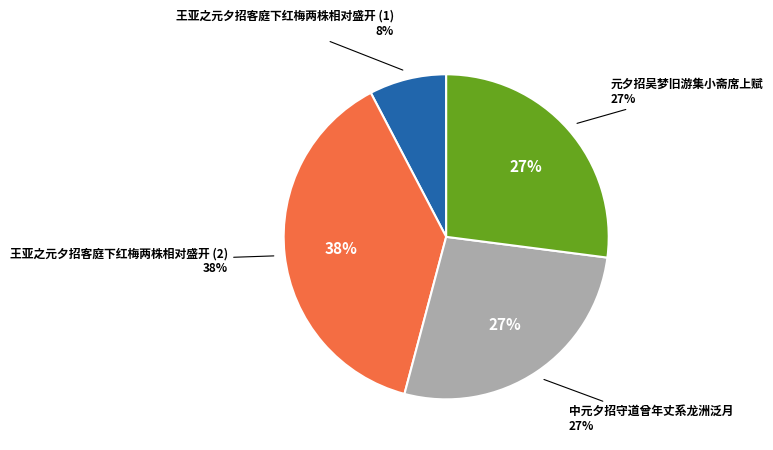

Does any single category account for the majority?

No